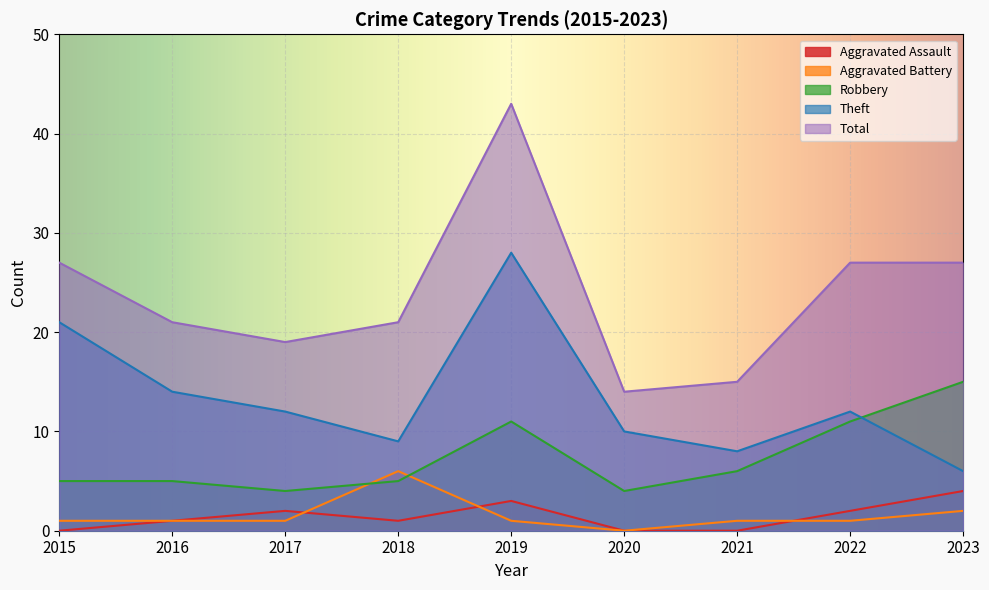

In Aggravated Battery, how many points are lower than both neighbors (excluding endpoints)?

1